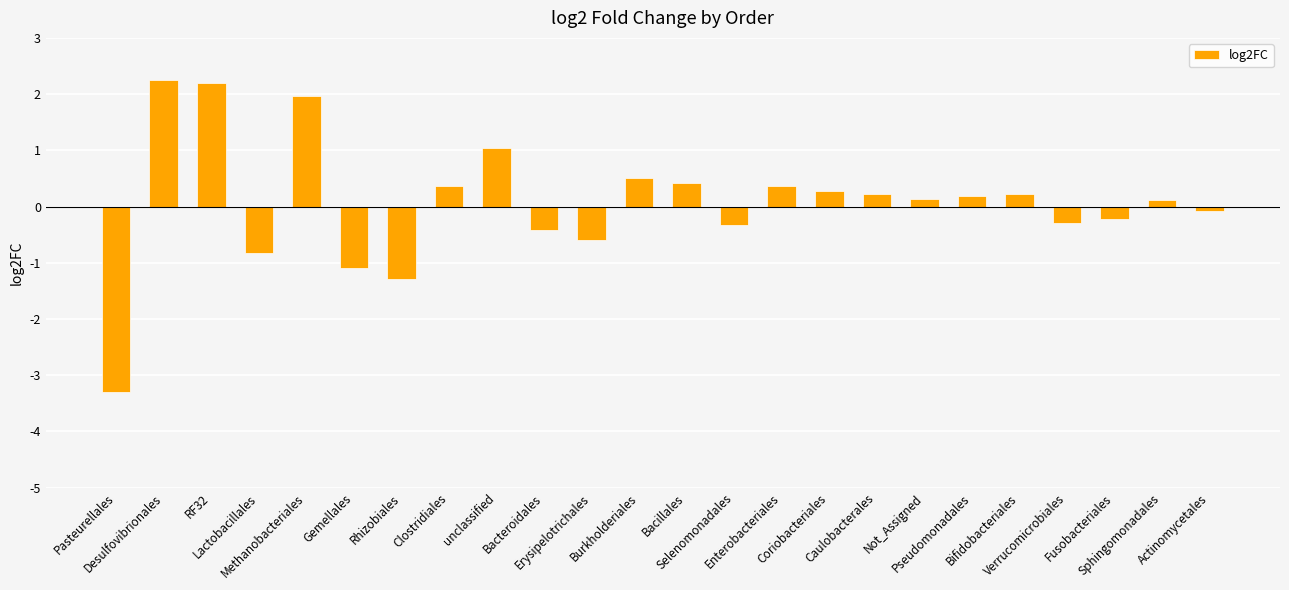

Reading right to left, what are all the values shown in this chart?

Actinomycetales=-0.1	Sphingomonadales=0.1	Fusobacteriales=-0.2	Verrucomicrobiales=-0.3	Bifidobacteriales=0.2	Pseudomonadales=0.2	Not_Assigned=0.1	Caulobacterales=0.2	Coriobacteriales=0.3	Enterobacteriales=0.4	Selenomonadales=-0.3	Bacillales=0.4	Burkholderiales=0.5	Erysipelotrichales=-0.6	Bacteroidales=-0.4	unclassified=1.0	Clostridiales=0.4	Rhizobiales=-1.3	Gemellales=-1.1	Methanobacteriales=2.0	Lactobacillales=-0.8	RF32=2.2	Desulfovibrionales=2.3	Pasteurellales=-3.3